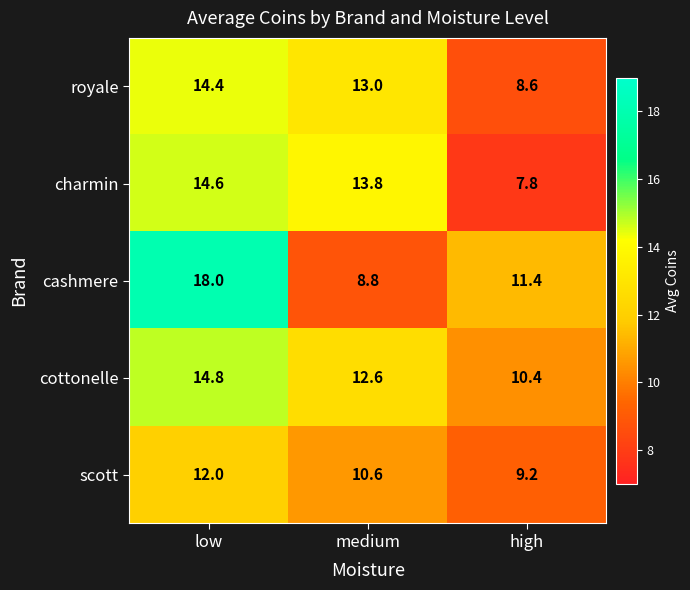

Rank the series by their maximum value, from lowest to highest.

scott, royale, charmin, cottonelle, cashmere